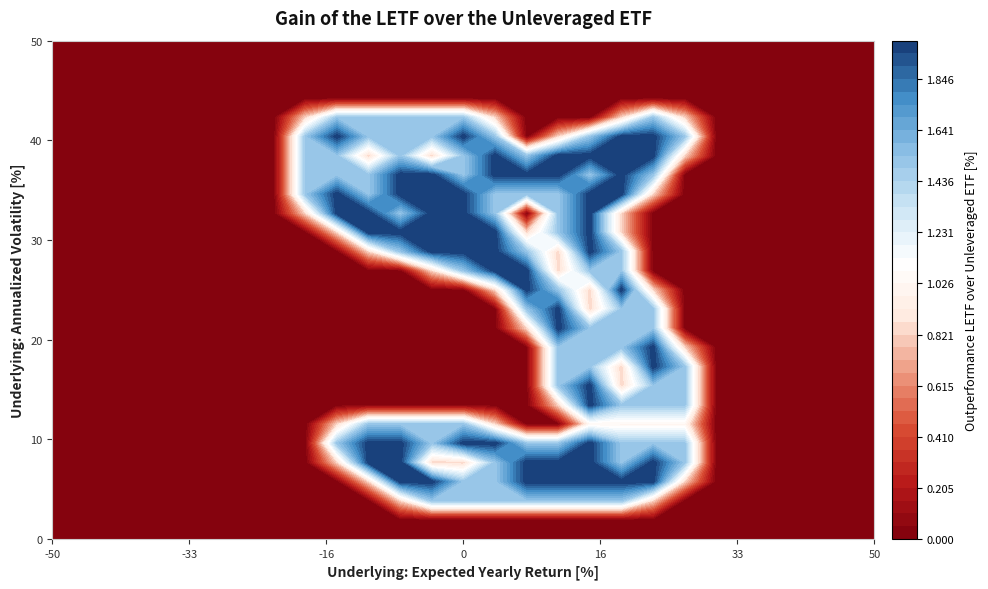

Reading right to left, what are all the values shown in this chart?

row_0: 26=0.0	25=0.0	24=0.0	23=0.0	22=0.0	21=0.0	20=0.0	19=0.0	18=0.0	17=0.0	16=0.0	15=0.0	14=0.0	13=0.0	12=0.0	11=0.0	10=0.0	9=0.0	8=0.0	7=0.0	6=0.0	5=0.0	4=0.0	3=0.0	2=0.0	1=0.0	0=0.0
row_1: 26=0.0	25=0.0	24=0.0	23=0.0	22=0.0	21=0.0	20=0.0	19=0.0	18=0.0	17=0.0	16=0.0	15=0.0	14=0.0	13=0.0	12=0.0	11=0.0	10=0.0	9=0.0	8=0.0	7=0.0	6=0.0	5=0.0	4=0.0	3=0.0	2=0.0	1=0.0	0=0.0
row_2: 26=0.0	25=0.0	24=0.0	23=0.0	22=0.0	21=0.0	20=0.0	19=0.8	18=1.5	17=1.5	16=1.5	15=1.5	14=1.5	13=1.5	12=1.5	11=0.8	10=0.0	9=0.0	8=0.0	7=0.0	6=0.0	5=0.0	4=0.0	3=0.0	2=0.0	1=0.0	0=0.0
row_3: 26=0.0	25=0.0	24=0.0	23=0.0	22=0.0	21=0.0	20=0.8	19=2.0	18=2.0	17=2.0	16=2.0	15=2.0	14=1.5	13=1.5	12=2.0	11=2.0	10=0.8	9=0.0	8=0.0	7=0.0	6=0.0	5=0.0	4=0.0	3=0.0	2=0.0	1=0.0	0=0.0
row_4: 26=0.0	25=0.0	24=0.0	23=0.0	22=0.0	21=0.0	20=1.5	19=2.0	18=1.5	17=2.0	16=2.0	15=2.0	14=1.5	13=0.8	12=0.8	11=2.0	10=2.0	9=0.8	8=0.0	7=0.0	6=0.0	5=0.0	4=0.0	3=0.0	2=0.0	1=0.0	0=0.0
row_5: 26=0.0	25=0.0	24=0.0	23=0.0	22=0.0	21=0.0	20=1.5	19=1.5	18=1.5	17=2.0	16=1.5	15=1.5	14=2.0	13=2.0	12=1.5	11=2.0	10=2.0	9=1.5	8=0.0	7=0.0	6=0.0	5=0.0	4=0.0	3=0.0	2=0.0	1=0.0	0=0.0
row_6: 26=0.0	25=0.0	24=0.0	23=0.0	22=0.0	21=0.0	20=1.0	19=1.0	18=1.0	17=1.0	16=0.0	15=0.0	14=0.8	13=1.5	12=1.5	11=1.5	10=1.5	9=0.8	8=0.0	7=0.0	6=0.0	5=0.0	4=0.0	3=0.0	2=0.0	1=0.0	0=0.0
row_7: 26=0.0	25=0.0	24=0.0	23=0.0	22=0.0	21=0.0	20=1.5	19=1.5	18=1.5	17=2.0	16=0.8	15=0.0	14=0.0	13=0.0	12=0.0	11=0.0	10=0.0	9=0.0	8=0.0	7=0.0	6=0.0	5=0.0	4=0.0	3=0.0	2=0.0	1=0.0	0=0.0
row_8: 26=0.0	25=0.0	24=0.0	23=0.0	22=0.0	21=0.0	20=1.5	19=1.5	18=0.8	17=2.0	16=1.5	15=0.0	14=0.0	13=0.0	12=0.0	11=0.0	10=0.0	9=0.0	8=0.0	7=0.0	6=0.0	5=0.0	4=0.0	3=0.0	2=0.0	1=0.0	0=0.0
row_9: 26=0.0	25=0.0	24=0.0	23=0.0	22=0.0	21=0.0	20=1.5	19=2.0	18=0.8	17=1.5	16=1.5	15=0.0	14=0.0	13=0.0	12=0.0	11=0.0	10=0.0	9=0.0	8=0.0	7=0.0	6=0.0	5=0.0	4=0.0	3=0.0	2=0.0	1=0.0	0=0.0
row_10: 26=0.0	25=0.0	24=0.0	23=0.0	22=0.0	21=0.0	20=0.8	19=2.0	18=1.5	17=1.5	16=1.5	15=0.0	14=0.0	13=0.0	12=0.0	11=0.0	10=0.0	9=0.0	8=0.0	7=0.0	6=0.0	5=0.0	4=0.0	3=0.0	2=0.0	1=0.0	0=0.0
row_11: 26=0.0	25=0.0	24=0.0	23=0.0	22=0.0	21=0.0	20=0.0	19=1.5	18=1.5	17=1.5	16=2.0	15=0.8	14=0.0	13=0.0	12=0.0	11=0.0	10=0.0	9=0.0	8=0.0	7=0.0	6=0.0	5=0.0	4=0.0	3=0.0	2=0.0	1=0.0	0=0.0
row_12: 26=0.0	25=0.0	24=0.0	23=0.0	22=0.0	21=0.0	20=0.0	19=1.5	18=1.5	17=0.8	16=2.0	15=1.5	14=0.0	13=0.0	12=0.0	11=0.0	10=0.0	9=0.0	8=0.0	7=0.0	6=0.0	5=0.0	4=0.0	3=0.0	2=0.0	1=0.0	0=0.0
row_13: 26=0.0	25=0.0	24=0.0	23=0.0	22=0.0	21=0.0	20=0.0	19=0.8	18=2.0	17=0.8	16=1.5	15=2.0	14=0.8	13=0.0	12=0.0	11=0.0	10=0.0	9=0.0	8=0.0	7=0.0	6=0.0	5=0.0	4=0.0	3=0.0	2=0.0	1=0.0	0=0.0
row_14: 26=0.0	25=0.0	24=0.0	23=0.0	22=0.0	21=0.0	20=0.0	19=0.0	18=1.5	17=1.5	16=0.8	15=2.0	14=2.0	13=1.5	12=0.8	11=0.0	10=0.0	9=0.0	8=0.0	7=0.0	6=0.0	5=0.0	4=0.0	3=0.0	2=0.0	1=0.0	0=0.0
row_15: 26=0.0	25=0.0	24=0.0	23=0.0	22=0.0	21=0.0	20=0.0	19=0.0	18=1.5	17=2.0	16=0.8	15=1.5	14=2.0	13=2.0	12=2.0	11=1.5	10=0.8	9=0.0	8=0.0	7=0.0	6=0.0	5=0.0	4=0.0	3=0.0	2=0.0	1=0.0	0=0.0
row_16: 26=0.0	25=0.0	24=0.0	23=0.0	22=0.0	21=0.0	20=0.0	19=0.0	18=0.8	17=2.0	16=1.5	15=0.8	14=2.0	13=2.0	12=2.0	11=2.0	10=2.0	9=0.8	8=0.0	7=0.0	6=0.0	5=0.0	4=0.0	3=0.0	2=0.0	1=0.0	0=0.0
row_17: 26=0.0	25=0.0	24=0.0	23=0.0	22=0.0	21=0.0	20=0.0	19=0.0	18=0.8	17=2.0	16=1.5	15=0.0	14=1.5	13=2.0	12=2.0	11=1.5	10=2.0	9=2.0	8=0.8	7=0.0	6=0.0	5=0.0	4=0.0	3=0.0	2=0.0	1=0.0	0=0.0
row_18: 26=0.0	25=0.0	24=0.0	23=0.0	22=0.0	21=0.0	20=0.0	19=0.8	18=2.0	17=2.0	16=1.5	15=1.5	14=1.5	13=2.0	12=2.0	11=2.0	10=1.5	9=2.0	8=1.5	7=0.0	6=0.0	5=0.0	4=0.0	3=0.0	2=0.0	1=0.0	0=0.0
row_19: 26=0.0	25=0.0	24=0.0	23=0.0	22=0.0	21=0.0	20=0.0	19=1.5	18=2.0	17=1.5	16=2.0	15=2.0	14=2.0	13=1.5	12=2.0	11=2.0	10=1.5	9=1.5	8=1.5	7=0.0	6=0.0	5=0.0	4=0.0	3=0.0	2=0.0	1=0.0	0=0.0
row_20: 26=0.0	25=0.0	24=0.0	23=0.0	22=0.0	21=0.0	20=0.8	19=2.0	18=2.0	17=2.0	16=2.0	15=1.5	14=2.0	13=1.5	12=0.8	11=1.5	10=0.8	9=1.5	8=1.5	7=0.0	6=0.0	5=0.0	4=0.0	3=0.0	2=0.0	1=0.0	0=0.0
row_21: 26=0.0	25=0.0	24=0.0	23=0.0	22=0.0	21=0.0	20=1.5	19=2.0	18=2.0	17=1.5	16=0.8	15=0.0	14=1.5	13=2.0	12=1.5	11=1.5	10=1.5	9=2.0	8=1.5	7=0.0	6=0.0	5=0.0	4=0.0	3=0.0	2=0.0	1=0.0	0=0.0
row_22: 26=0.0	25=0.0	24=0.0	23=0.0	22=0.0	21=0.0	20=0.8	19=1.5	18=0.8	17=0.0	16=0.0	15=0.0	14=0.8	13=1.5	12=1.5	11=1.5	10=1.5	9=1.5	8=0.8	7=0.0	6=0.0	5=0.0	4=0.0	3=0.0	2=0.0	1=0.0	0=0.0
row_23: 26=0.0	25=0.0	24=0.0	23=0.0	22=0.0	21=0.0	20=0.0	19=0.0	18=0.0	17=0.0	16=0.0	15=0.0	14=0.0	13=0.0	12=0.0	11=0.0	10=0.0	9=0.0	8=0.0	7=0.0	6=0.0	5=0.0	4=0.0	3=0.0	2=0.0	1=0.0	0=0.0
row_24: 26=0.0	25=0.0	24=0.0	23=0.0	22=0.0	21=0.0	20=0.0	19=0.0	18=0.0	17=0.0	16=0.0	15=0.0	14=0.0	13=0.0	12=0.0	11=0.0	10=0.0	9=0.0	8=0.0	7=0.0	6=0.0	5=0.0	4=0.0	3=0.0	2=0.0	1=0.0	0=0.0
row_25: 26=0.0	25=0.0	24=0.0	23=0.0	22=0.0	21=0.0	20=0.0	19=0.0	18=0.0	17=0.0	16=0.0	15=0.0	14=0.0	13=0.0	12=0.0	11=0.0	10=0.0	9=0.0	8=0.0	7=0.0	6=0.0	5=0.0	4=0.0	3=0.0	2=0.0	1=0.0	0=0.0
row_26: 26=0.0	25=0.0	24=0.0	23=0.0	22=0.0	21=0.0	20=0.0	19=0.0	18=0.0	17=0.0	16=0.0	15=0.0	14=0.0	13=0.0	12=0.0	11=0.0	10=0.0	9=0.0	8=0.0	7=0.0	6=0.0	5=0.0	4=0.0	3=0.0	2=0.0	1=0.0	0=0.0